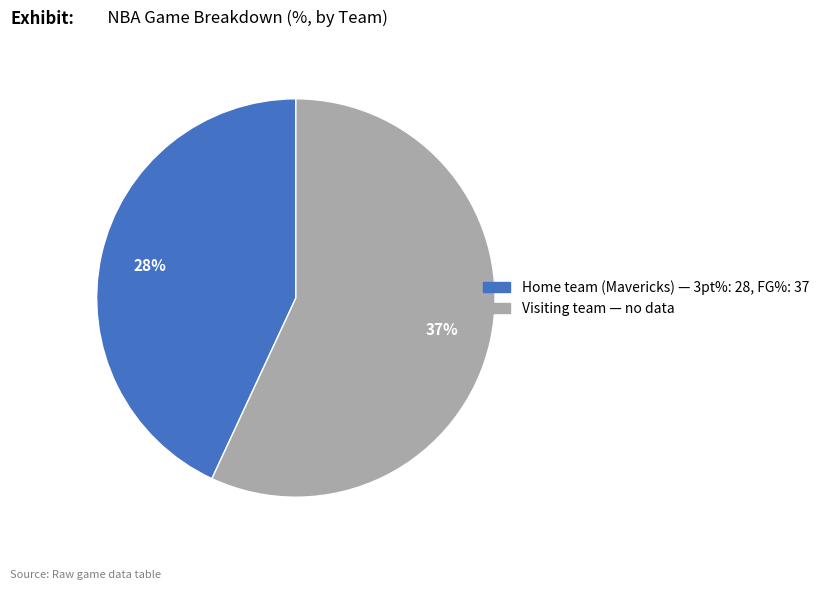

How many slices are in this pie chart?

2